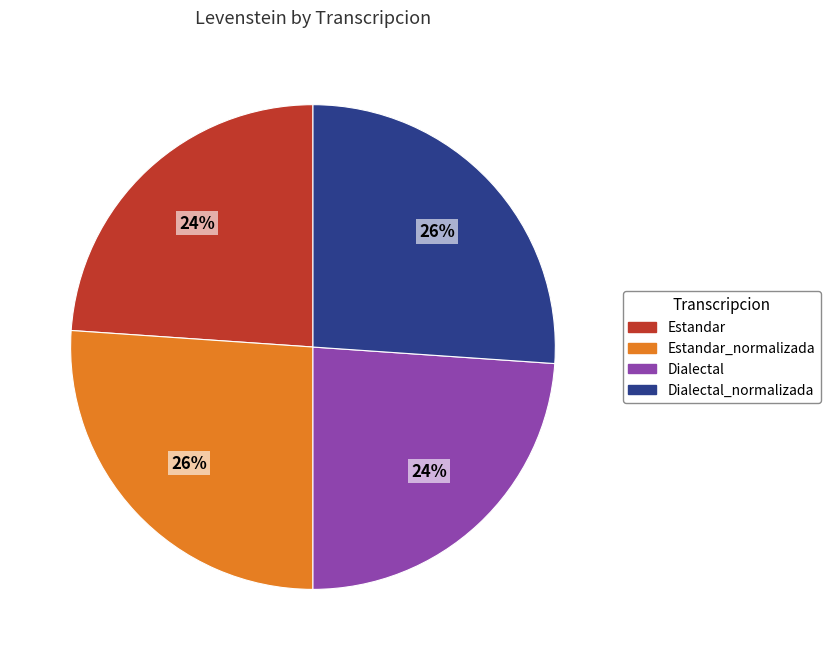

How many slices are in this pie chart?

4